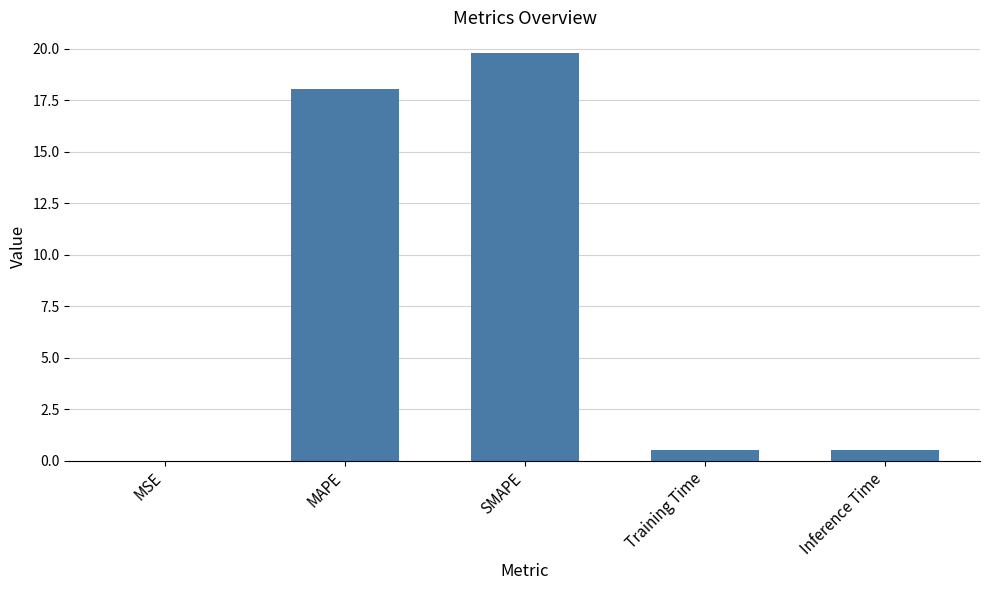

What value does the data have at Training Time?

0.5